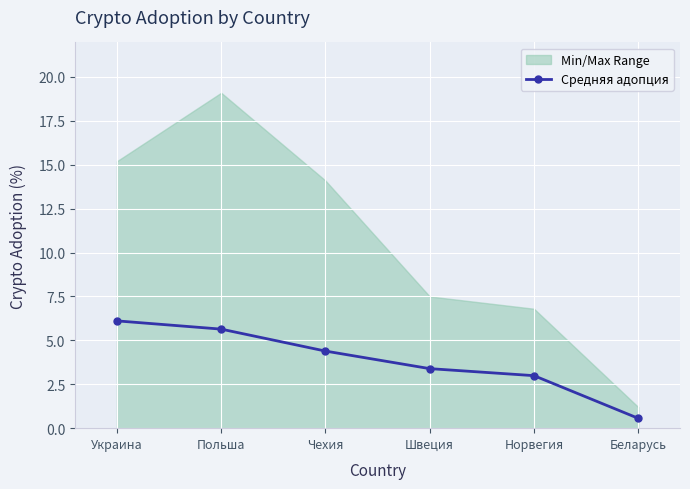

List the labels in order of value, smallest first.

Беларусь, Норвегия, Швеция, Чехия, Польша, Украина